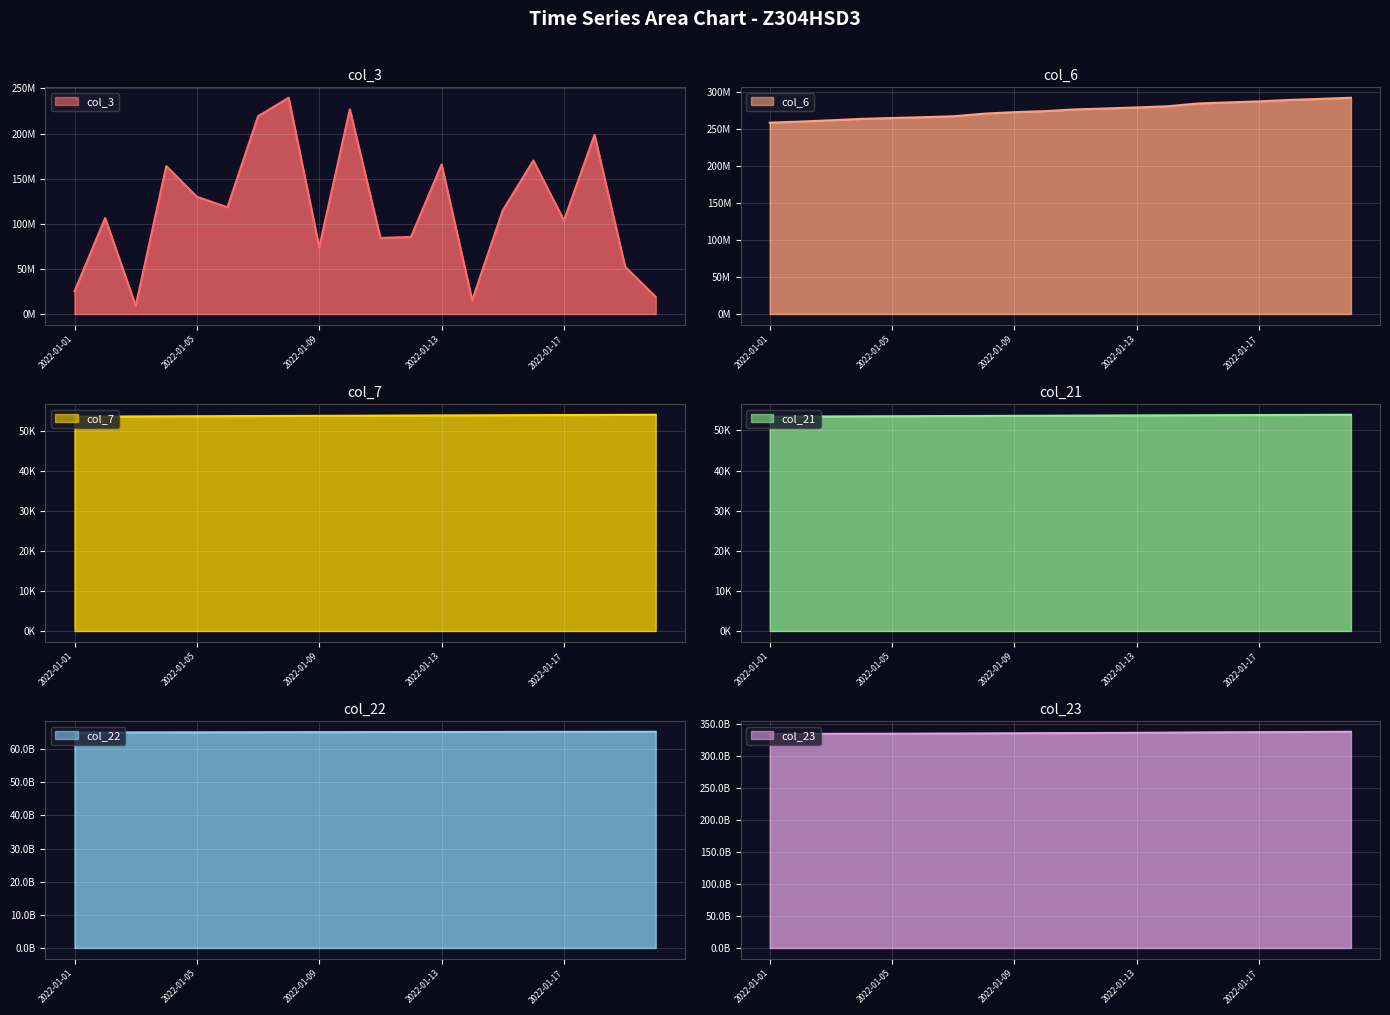

True or false: col_3 and col_6 cross at least once.

False